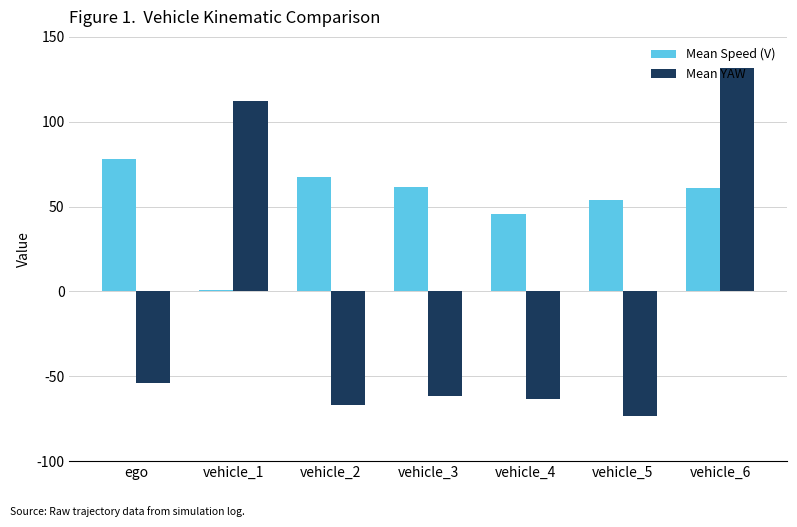

Which series has the largest total across all categories?

Mean Speed (V)